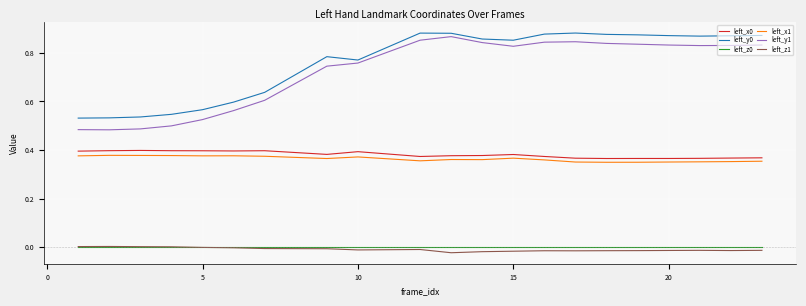

True or false: left_x0 and left_z1 intersect in this chart.

False